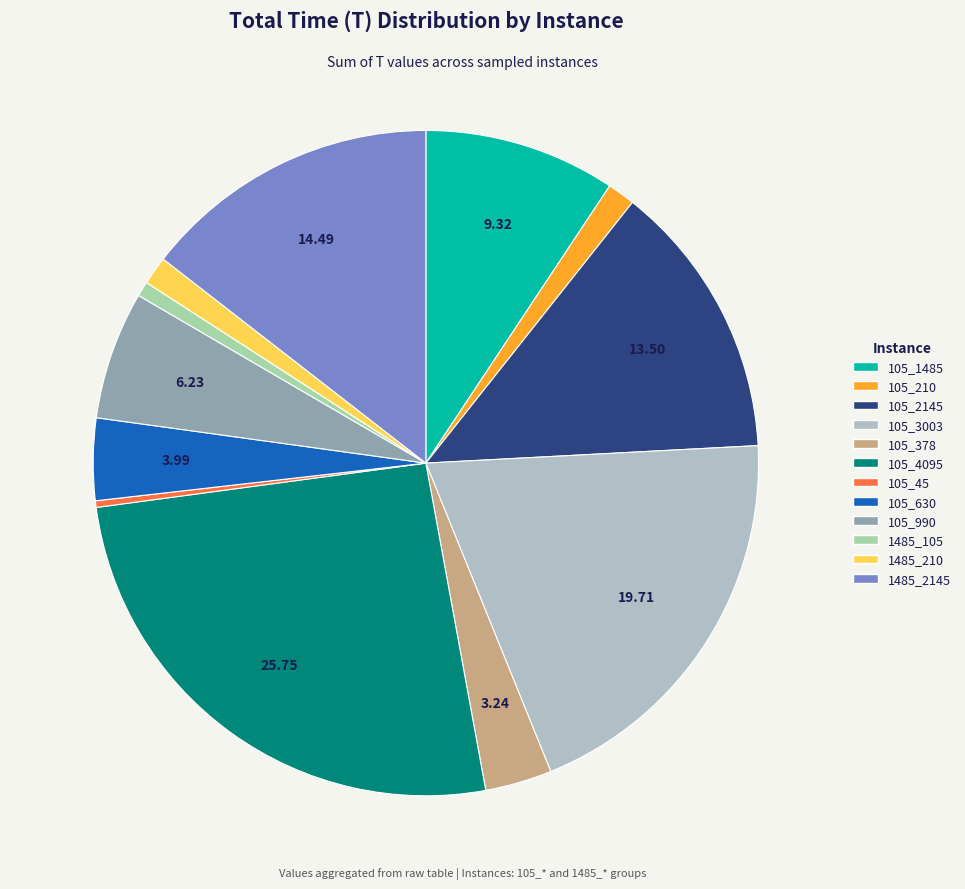

Rank the categories by value from highest to lowest.

105_4095, 105_3003, 1485_2145, 105_2145, 105_1485, 105_990, 105_630, 105_378, 1485_210, 105_210, 1485_105, 105_45